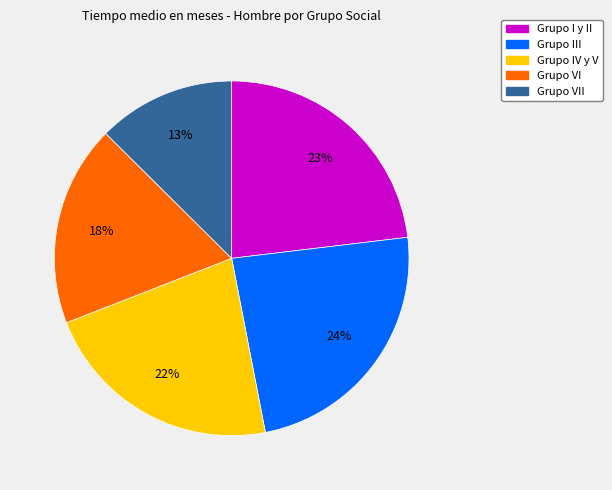

Is there a majority slice in this chart?

No